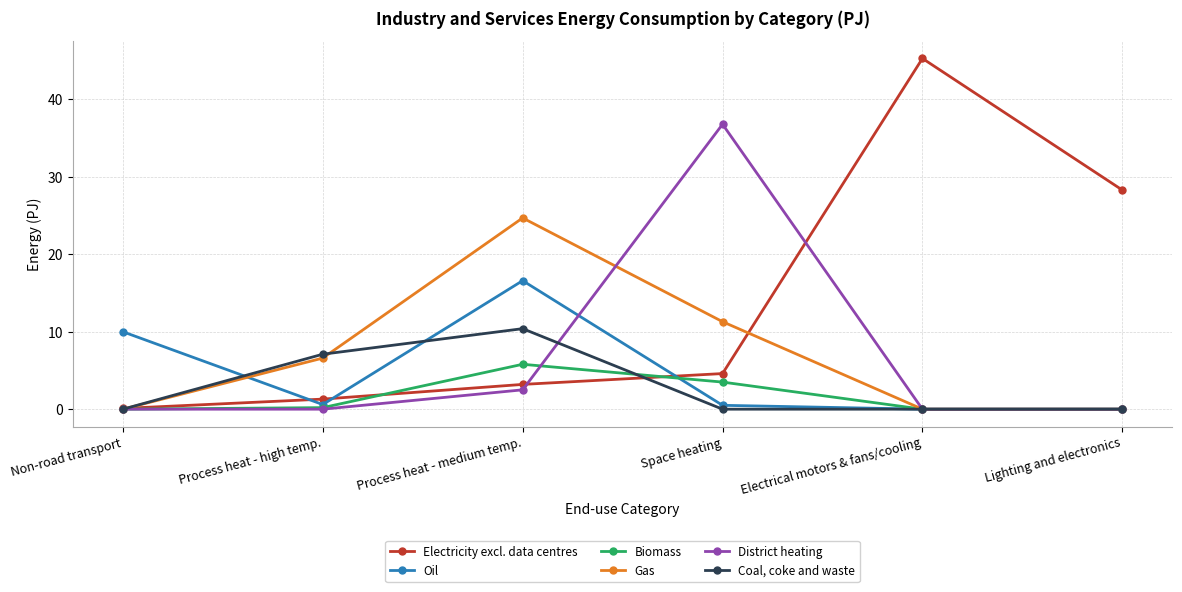

Rank the series at Process heat - high temp. from highest to lowest value.

Coal, coke and waste, Gas, Electricity excl. data centres, Oil, Biomass, District heating